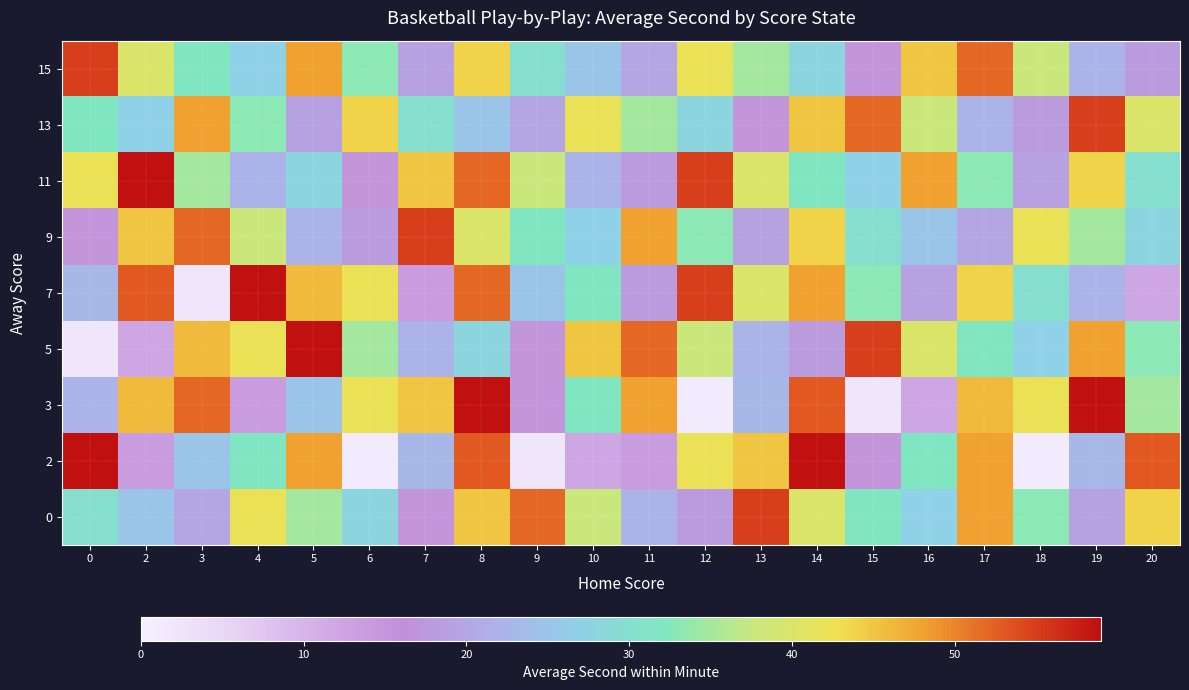

What is the maximum value shown in the chart?

59